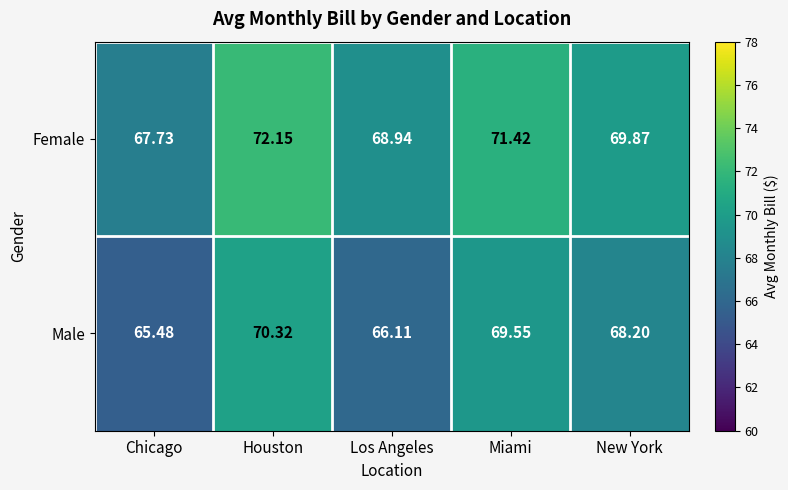

At which category does the chart reach its peak across all series?

Houston